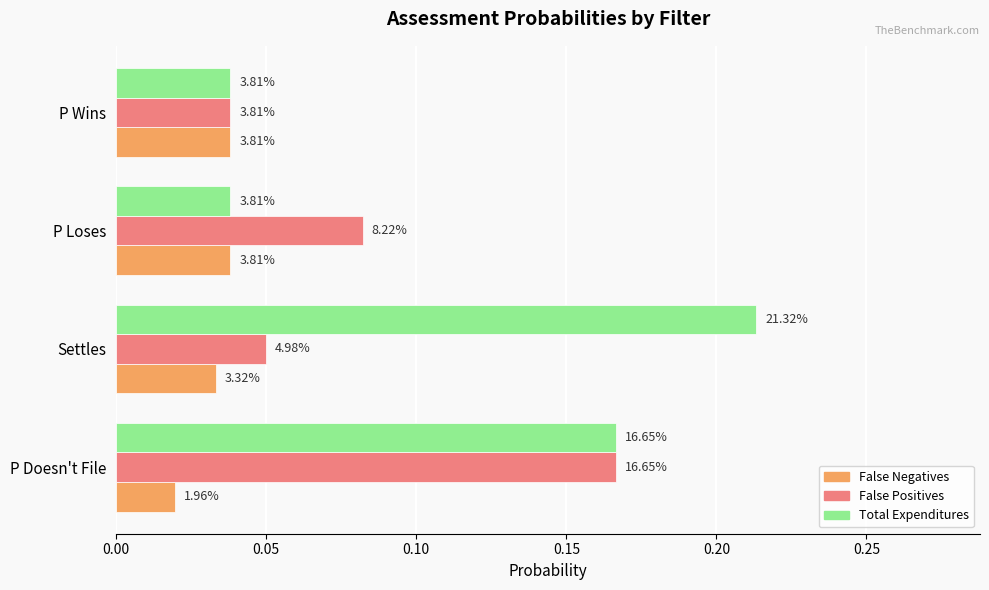

List the series in order of their overall mean, lowest first.

False Negatives, False Positives, Total Expenditures